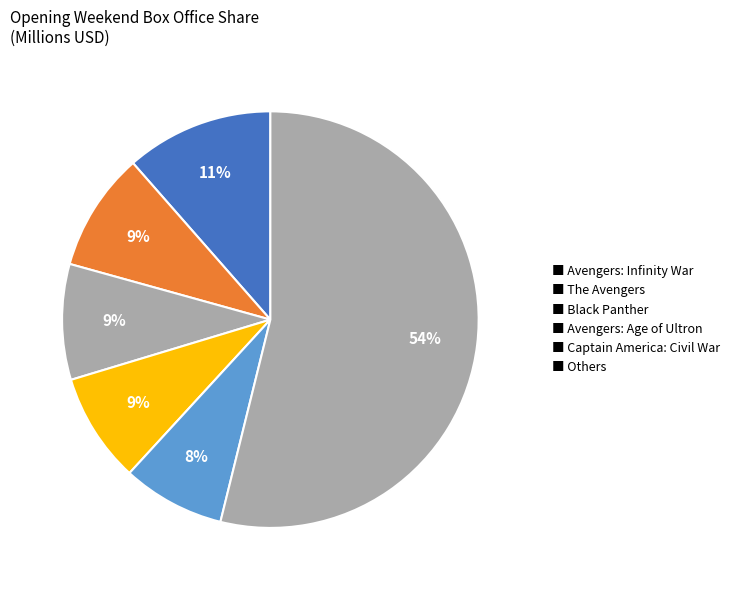

Count the number of slices in the pie.

6